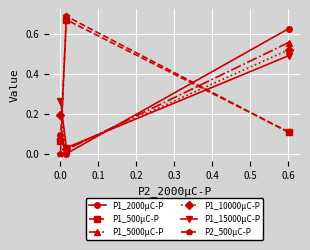

What are all the series names shown in the legend?

P1_2000μC-P, P1_500μC-P, P1_5000μC-P, P1_10000μC-P, P1_15000μC-P, P2_500μC-P